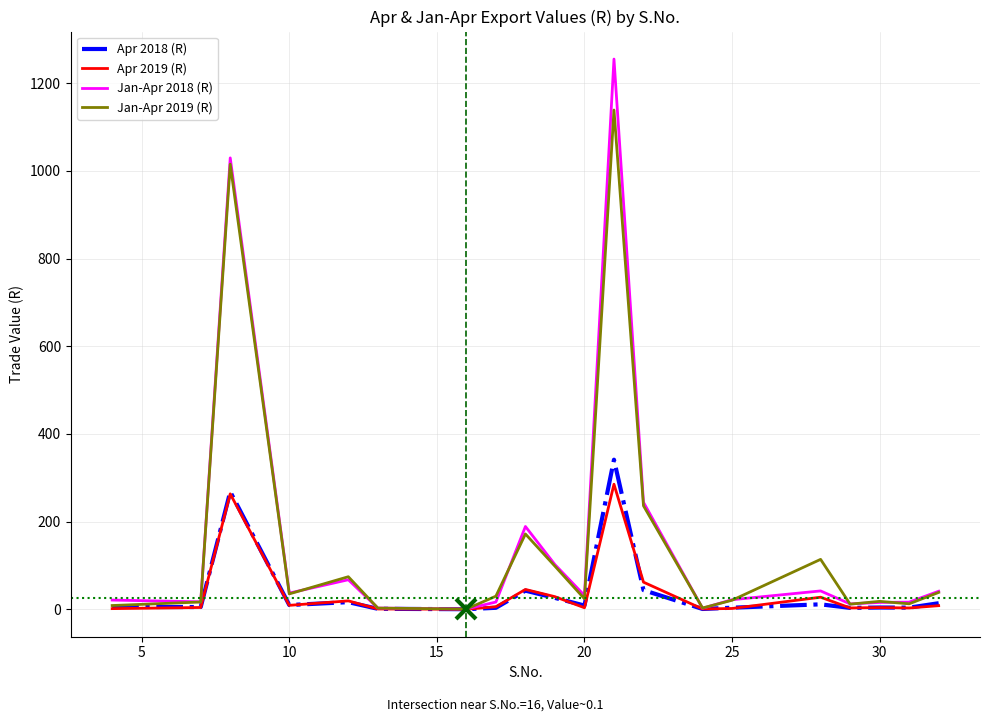

What is the maximum value for Jan-Apr 2019 (R)?

1138.8